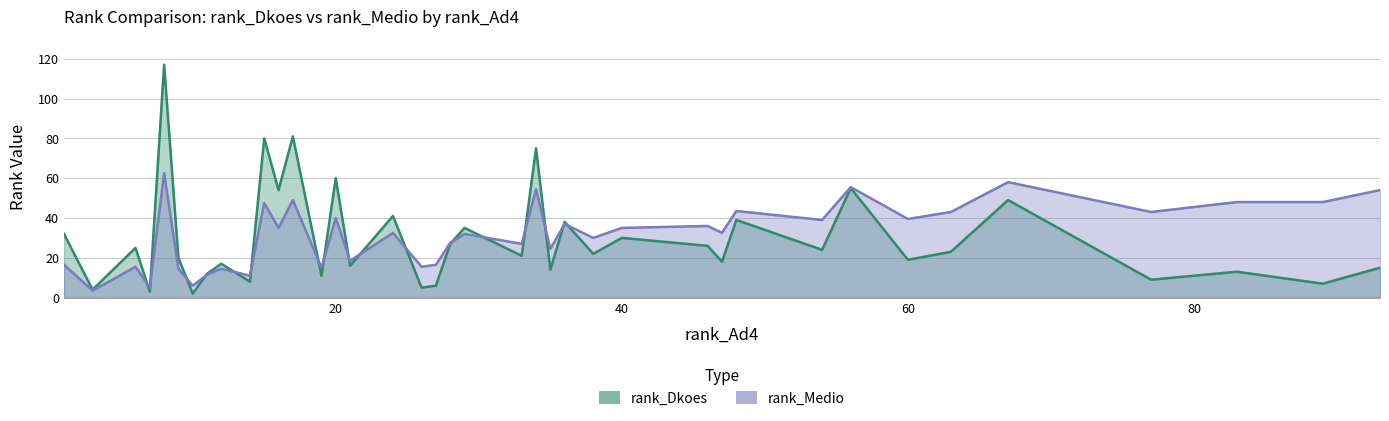

The value of rank_Dkoes at 3 is 4.0. True or false?

True